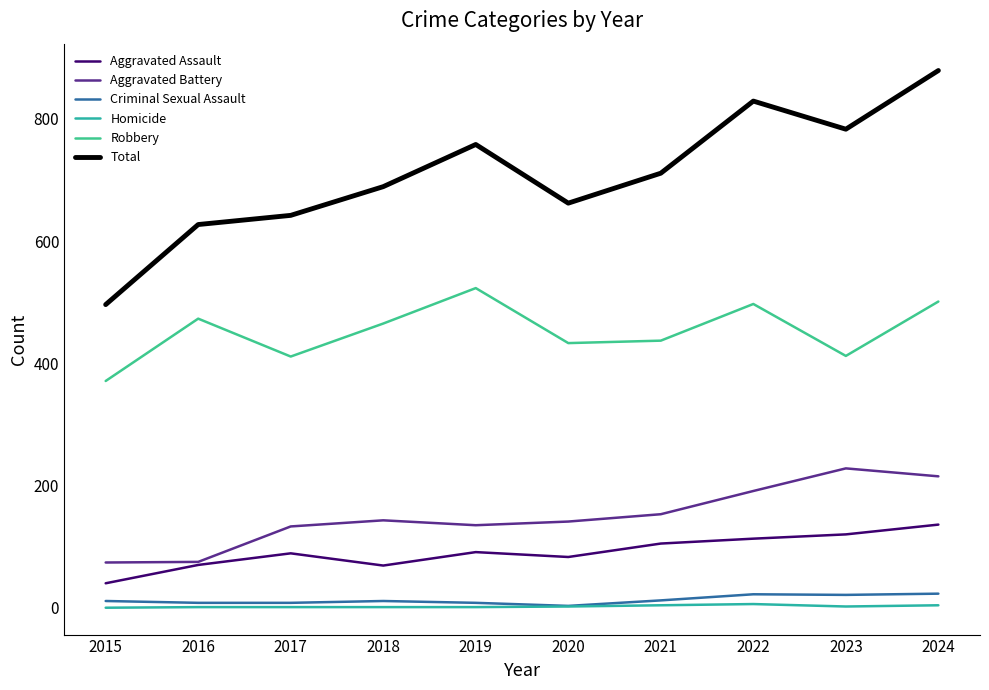

Reading left to right, list all the values displayed in this chart.

Aggravated Assault: 2015=40	2016=70	2017=89	2018=69	2019=91	2020=83	2021=105	2022=113	2023=120	2024=136
Aggravated Battery: 2015=74	2016=75	2017=133	2018=143	2019=135	2020=141	2021=153	2022=191	2023=228	2024=215
Criminal Sexual Assault: 2015=11	2016=8	2017=8	2018=11	2019=8	2020=3	2021=12	2022=22	2023=21	2024=23
Homicide: 2015=0	2016=1	2017=1	2018=1	2019=1	2020=2	2021=4	2022=6	2023=2	2024=4
Robbery: 2015=371	2016=473	2017=411	2018=465	2019=523	2020=433	2021=437	2022=497	2023=412	2024=501
Total: 2015=496	2016=627	2017=642	2018=689	2019=758	2020=662	2021=711	2022=829	2023=783	2024=879